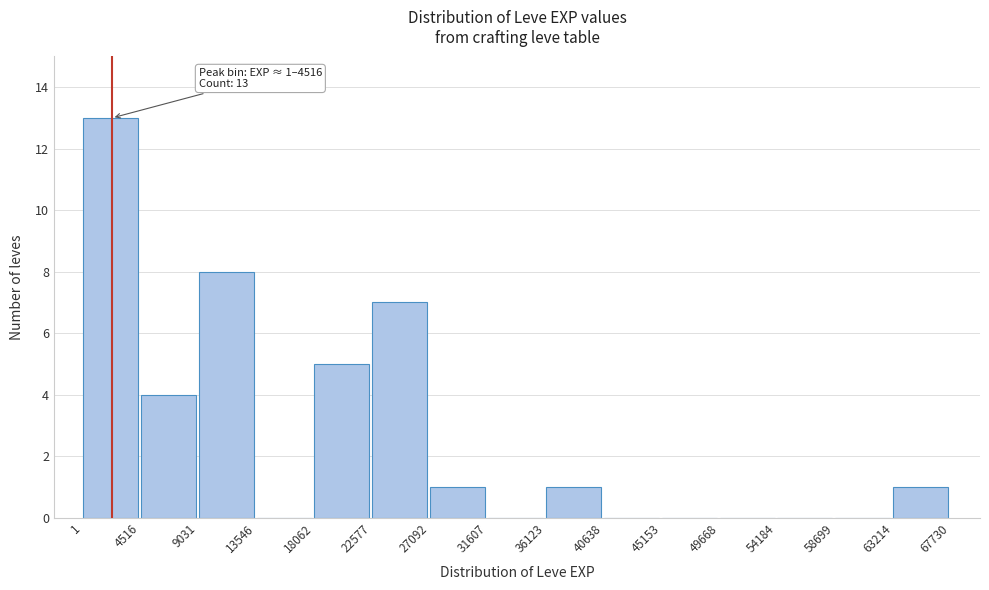

Which range on the x-axis has the tallest bar?

1 to 4516